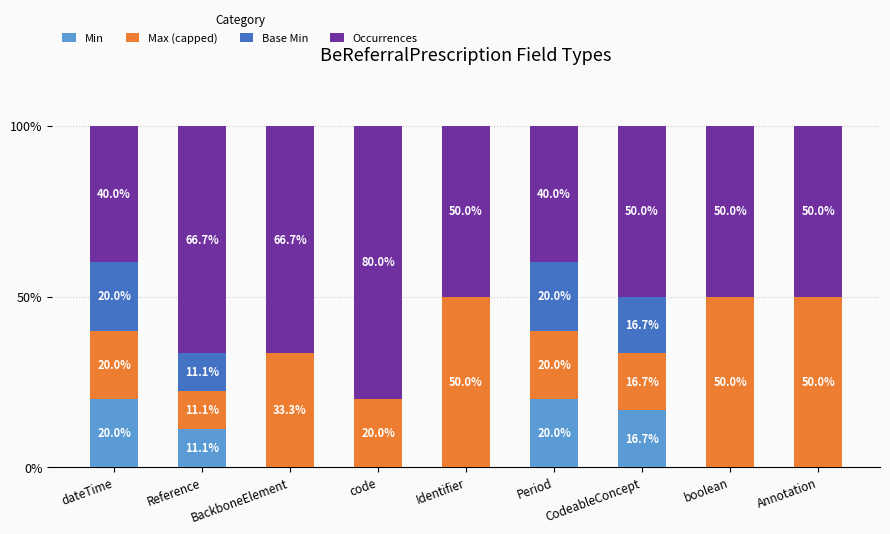

Is it true that Min equals 11.1 at Reference?

True